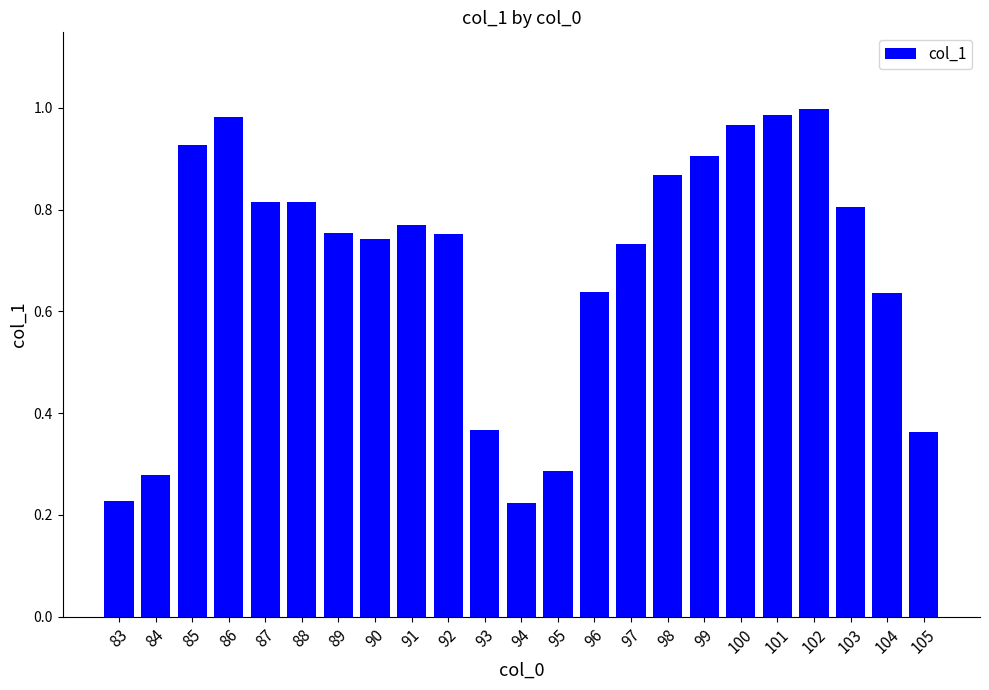

Does the chart contain stacked bars?

No